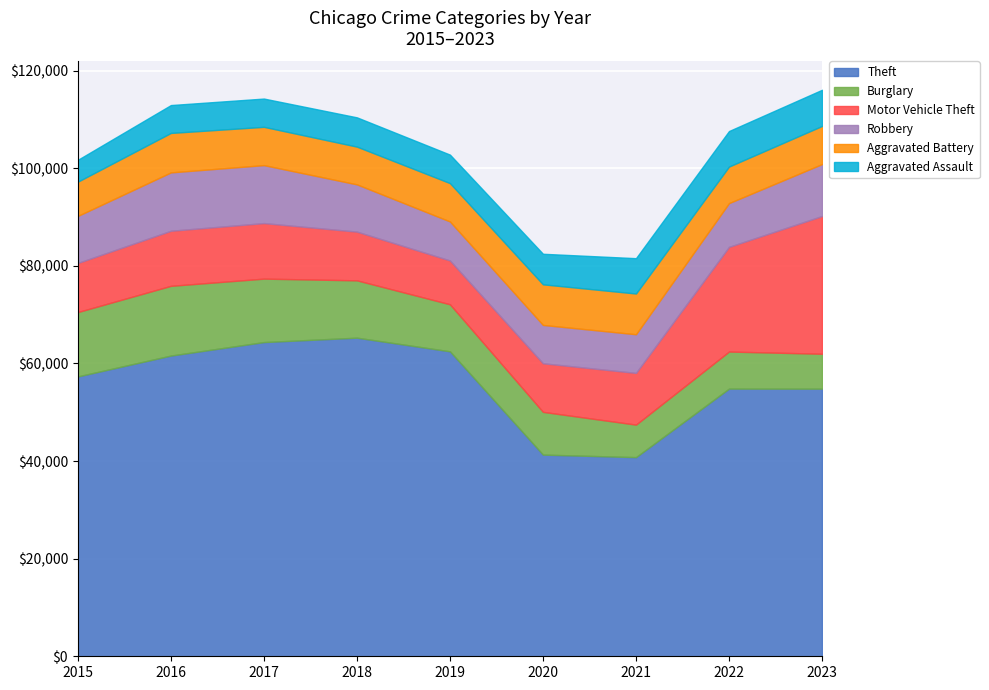

Between which two adjacent categories do Robbery and Motor Vehicle Theft first intersect?

2015 and 2016